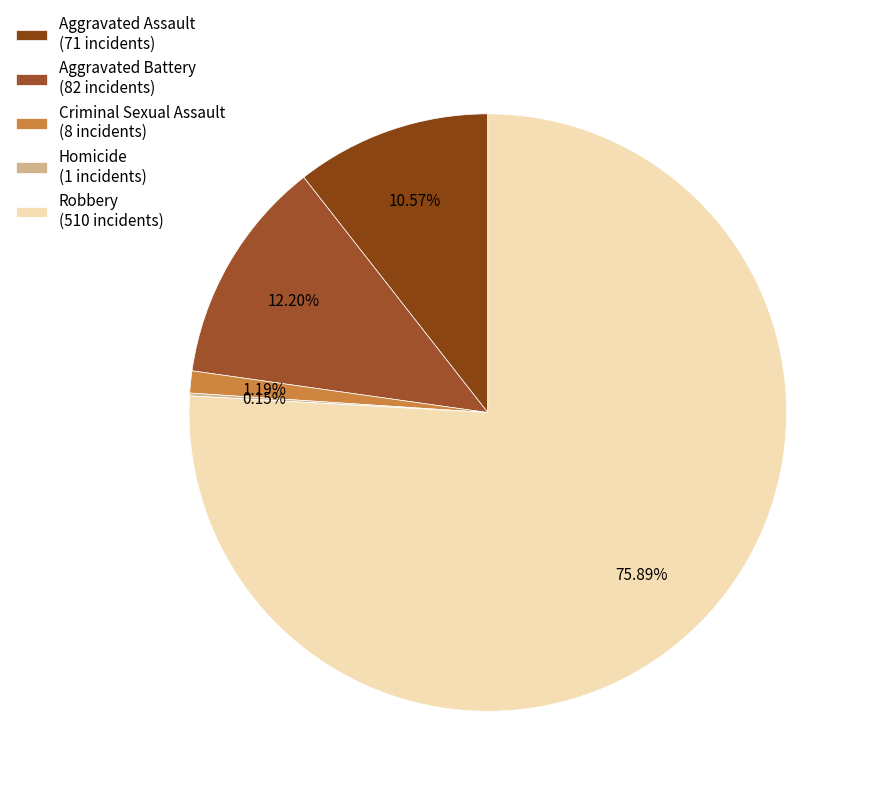

Count the number of slices in the pie.

5